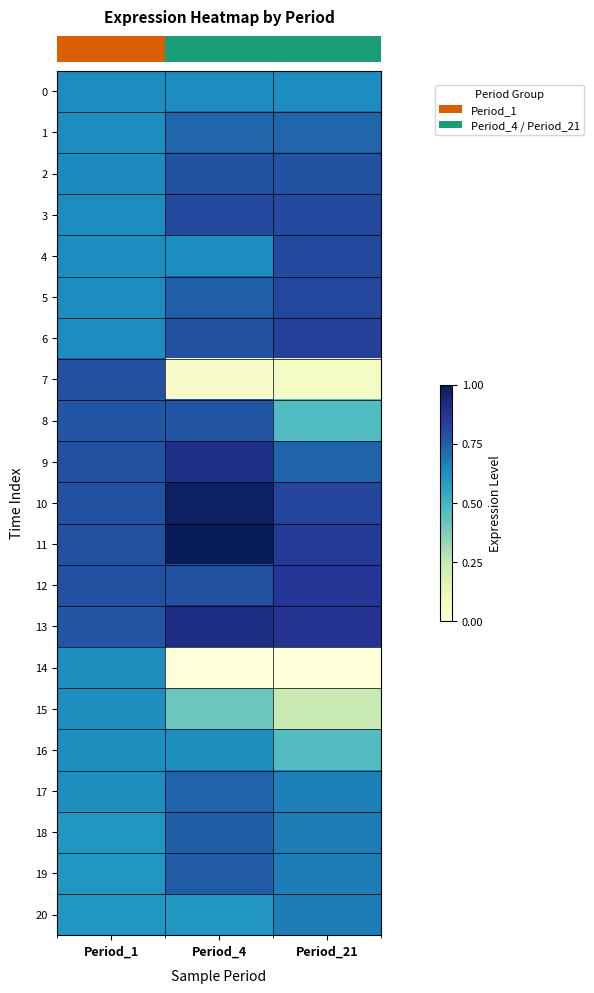

What is the difference between the highest and lowest values at Period_21?

18.9